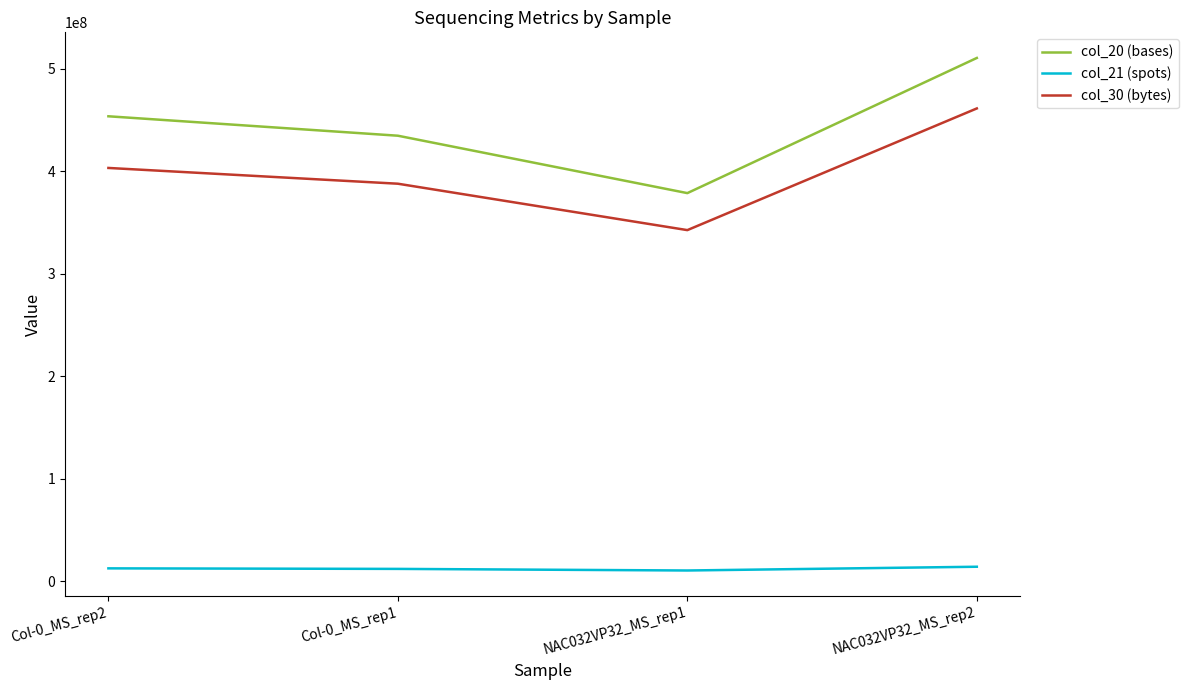

Which series has the largest range (max minus min)?

col_20 (bases)